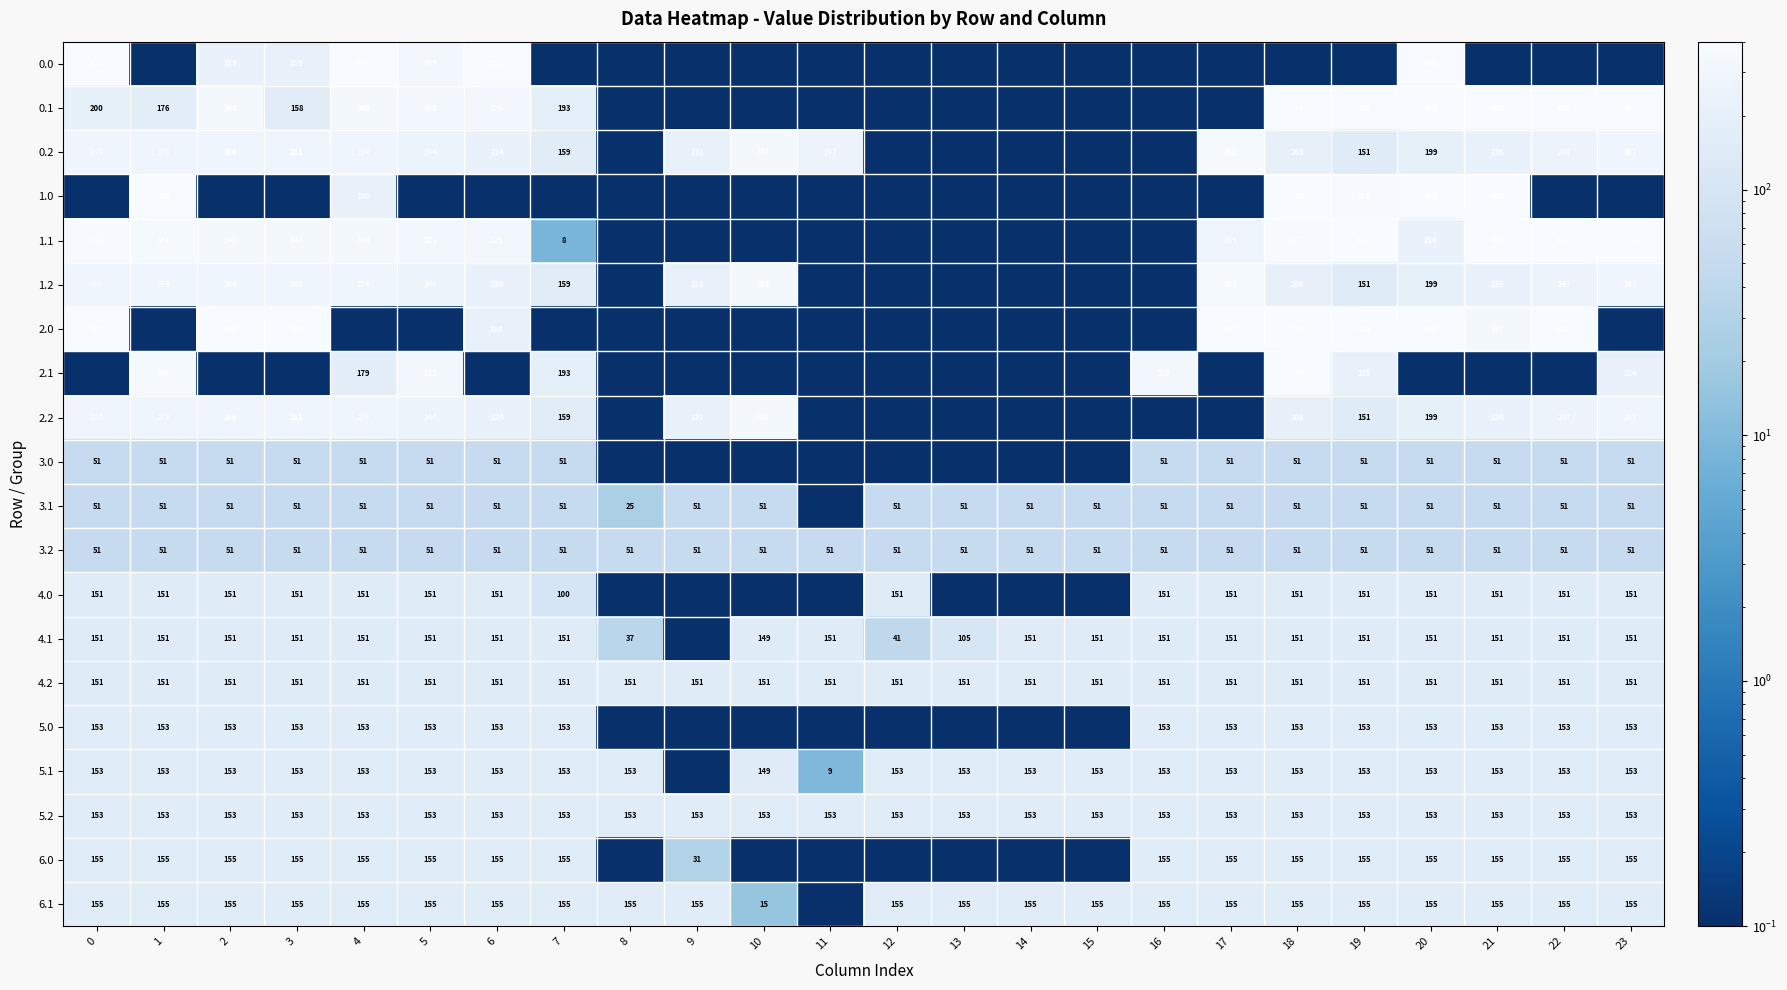

What is the difference between the 1.1 values at 18 and 22?

23.0